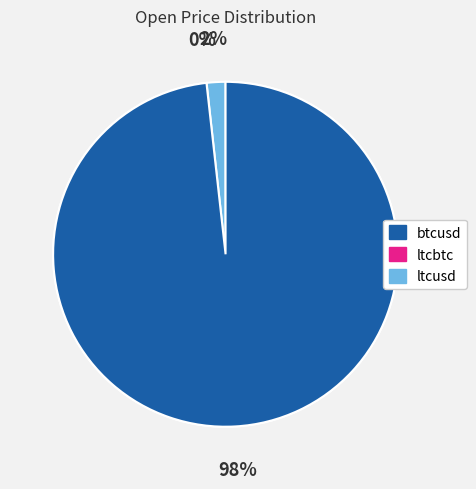

To the nearest percent, what is the average slice percentage?

33%